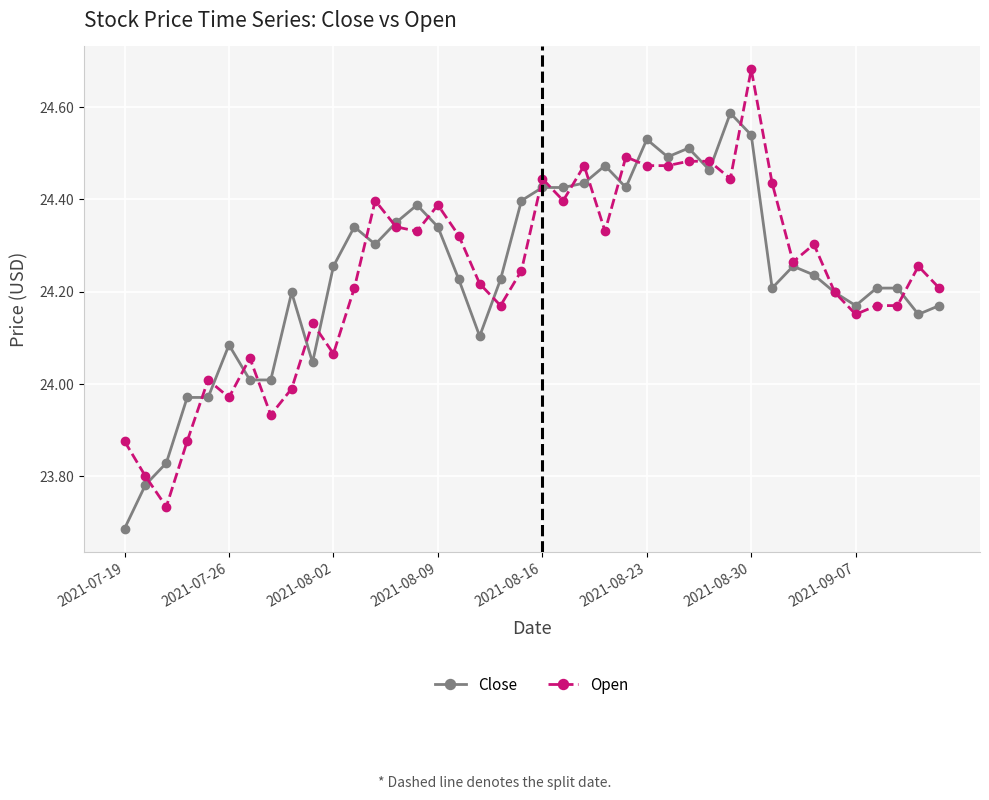

True or false: Close has more than 0 points higher than both neighbors.

True